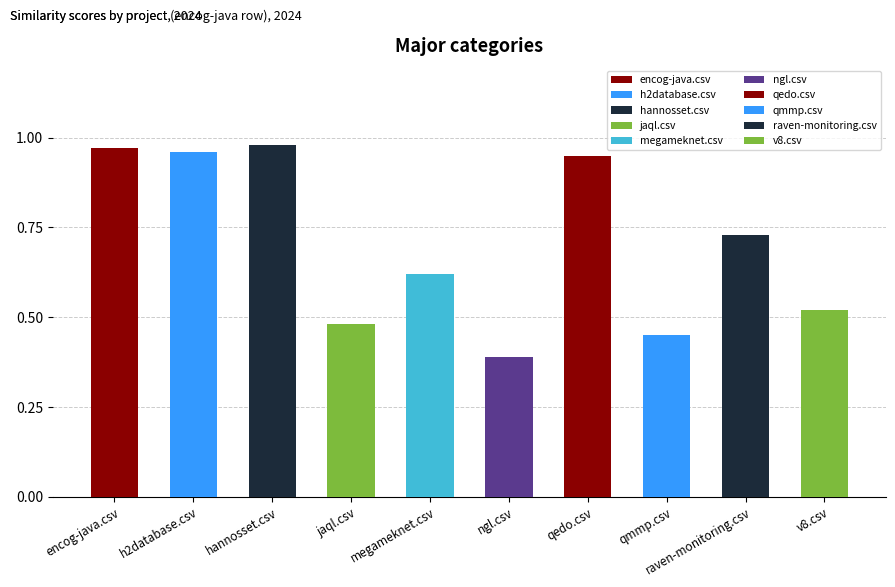

Between ngl.csv and jaql.csv, which is larger?

jaql.csv